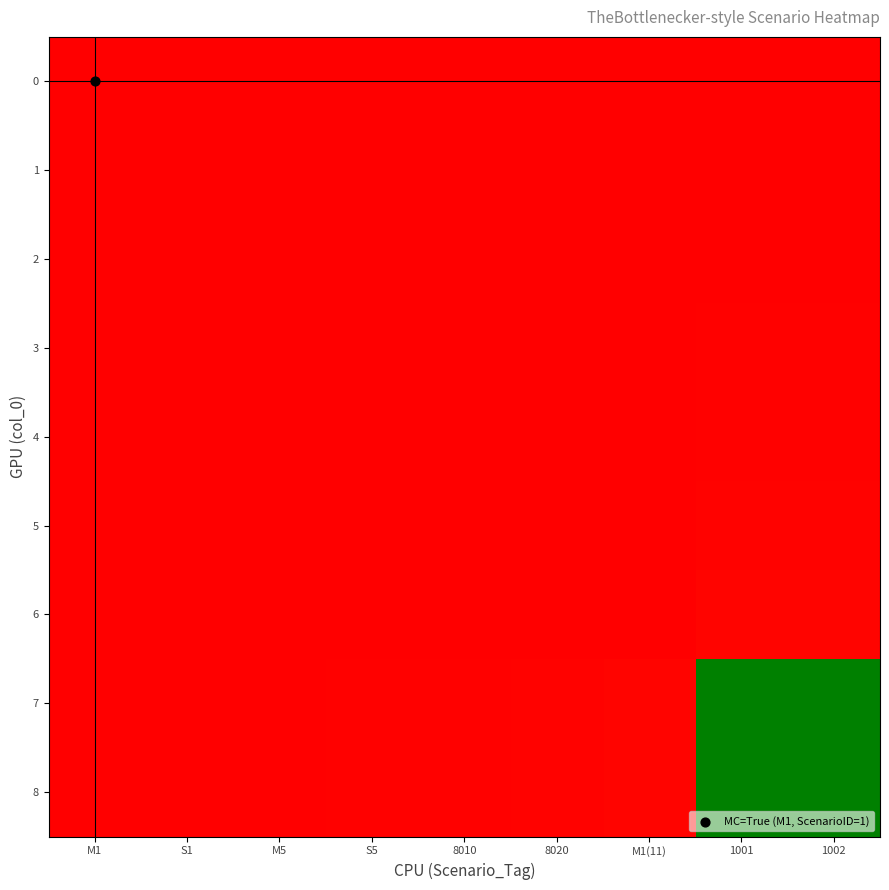

At which category is the sum across all series the highest?

1002